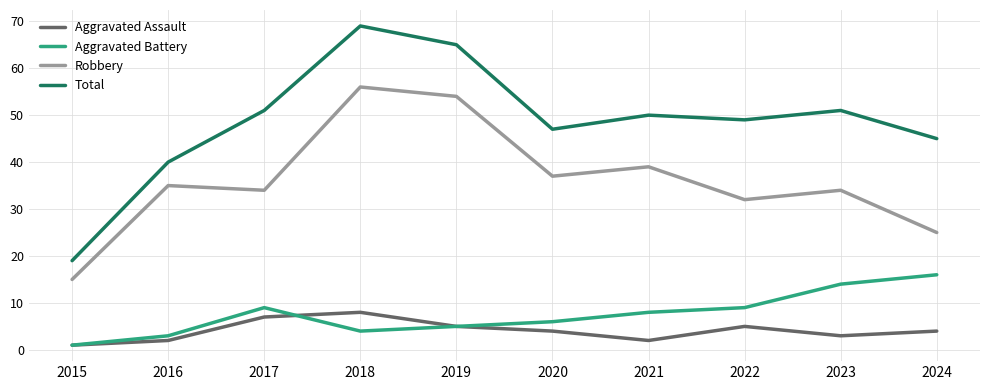

Which series changed the most between 2017 and 2024?

Robbery